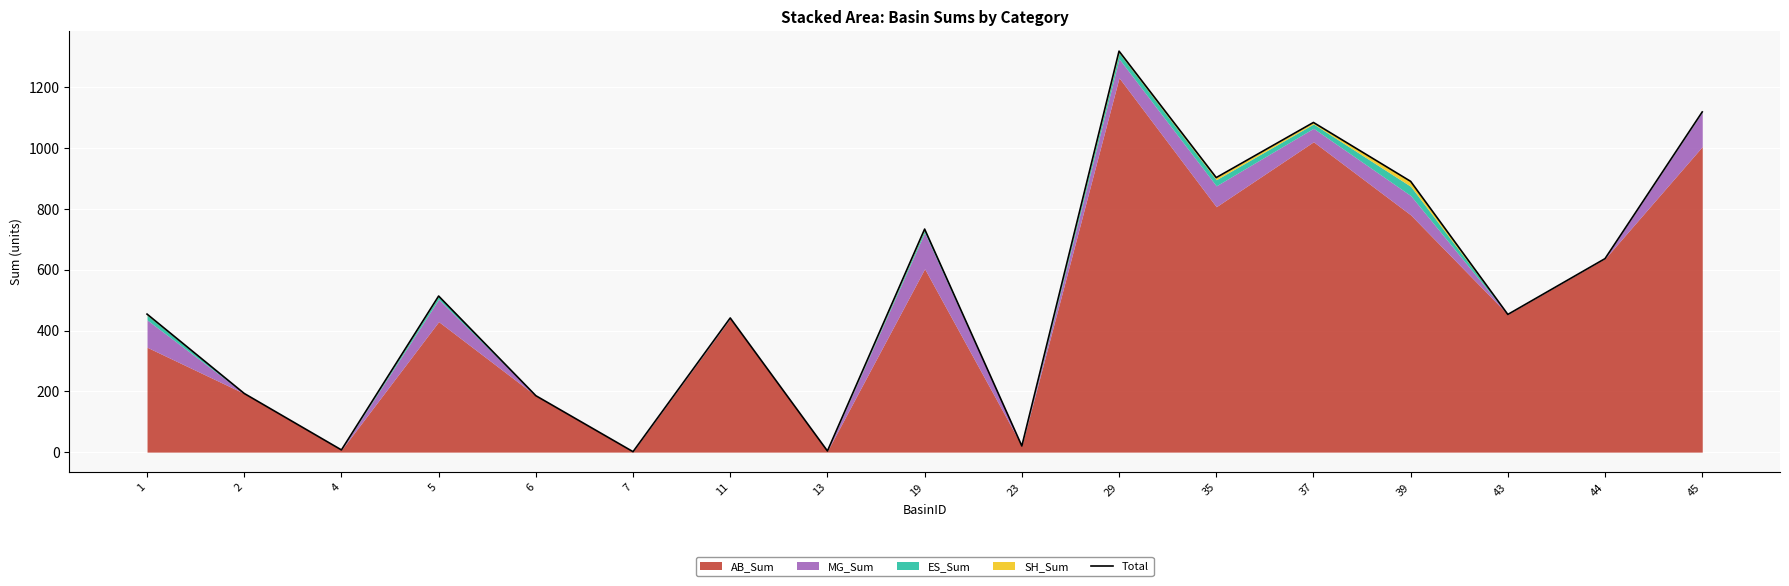

What is the sum of all values?

8958.8